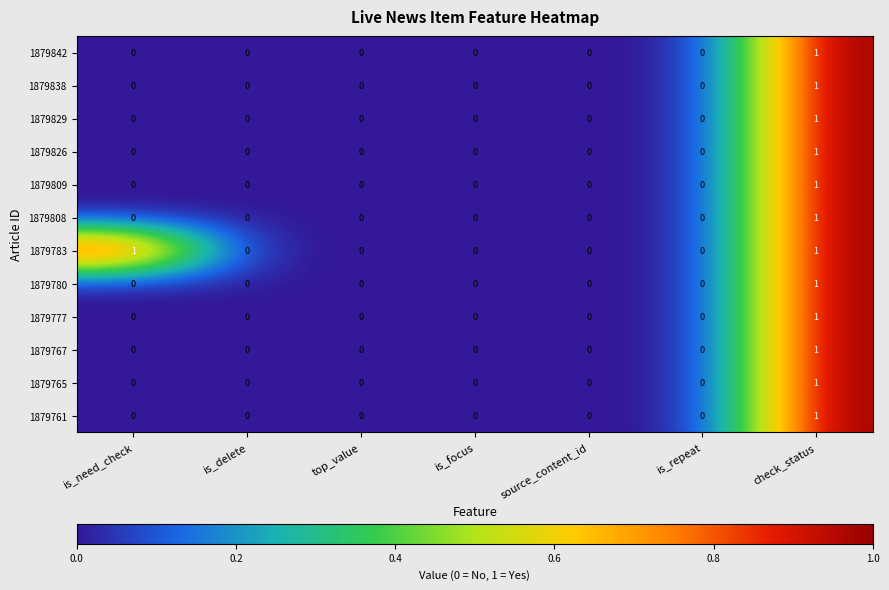

True or false: 1879826 has a value of 0 at is_need_check.

True